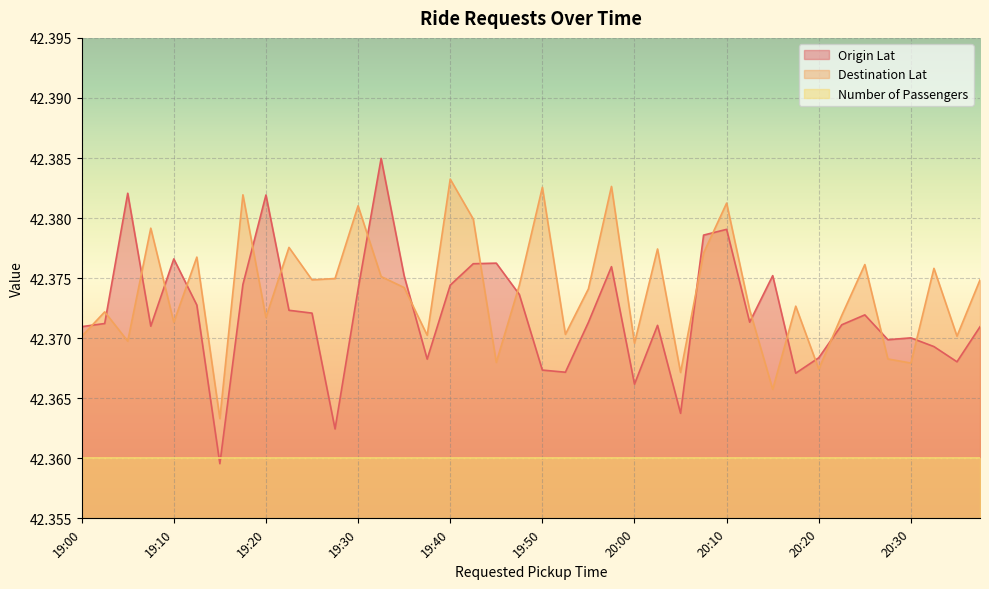

What is the value of the Destination Lat point at the 38th from the left?

42.4